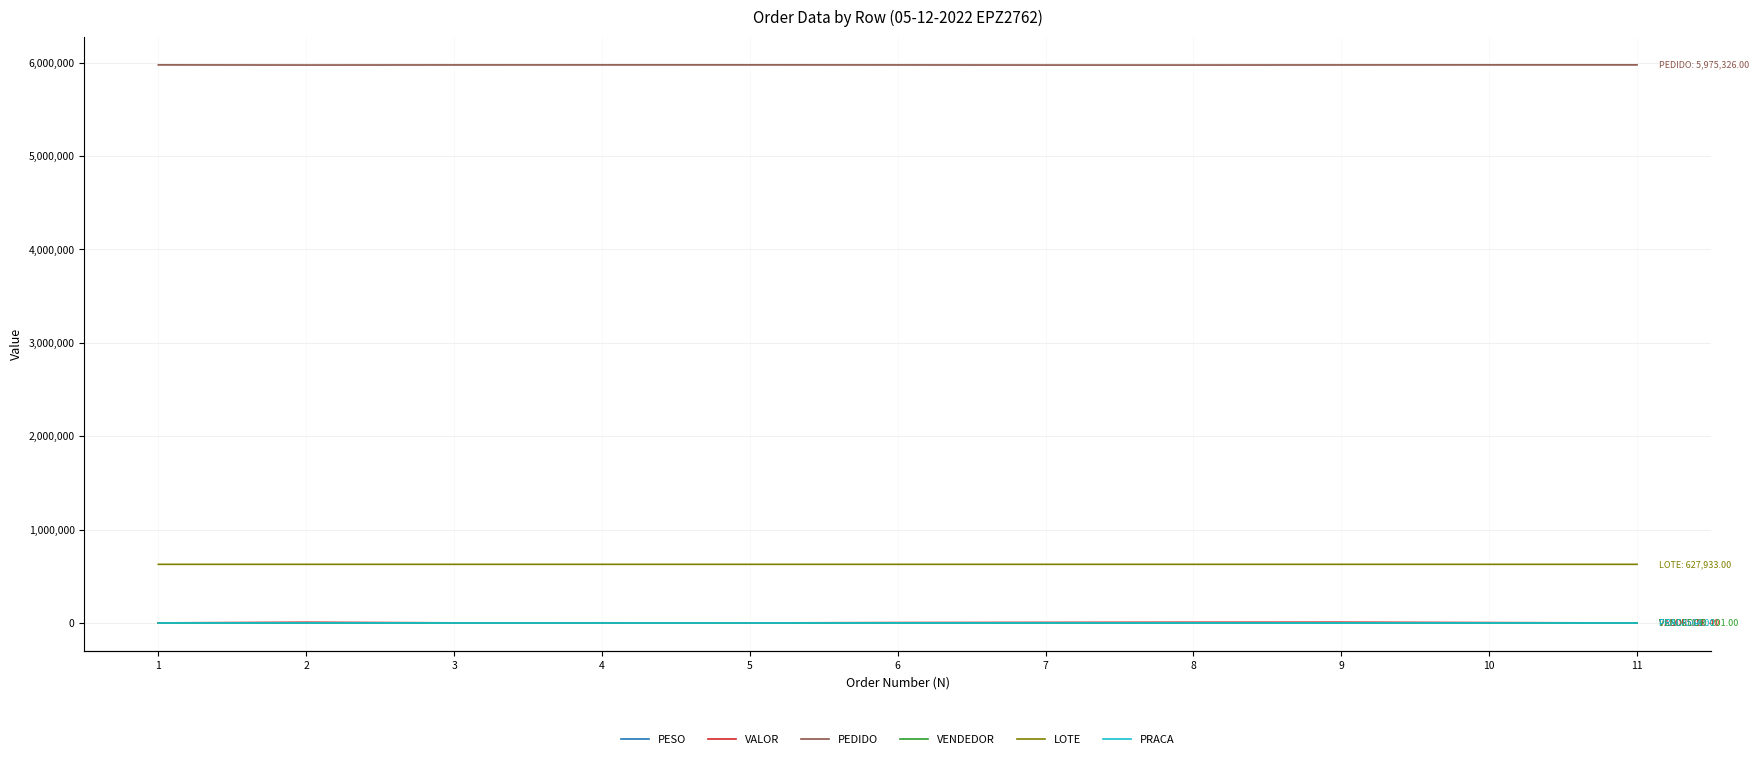

What is the total value across all series at 5?

6604023.3